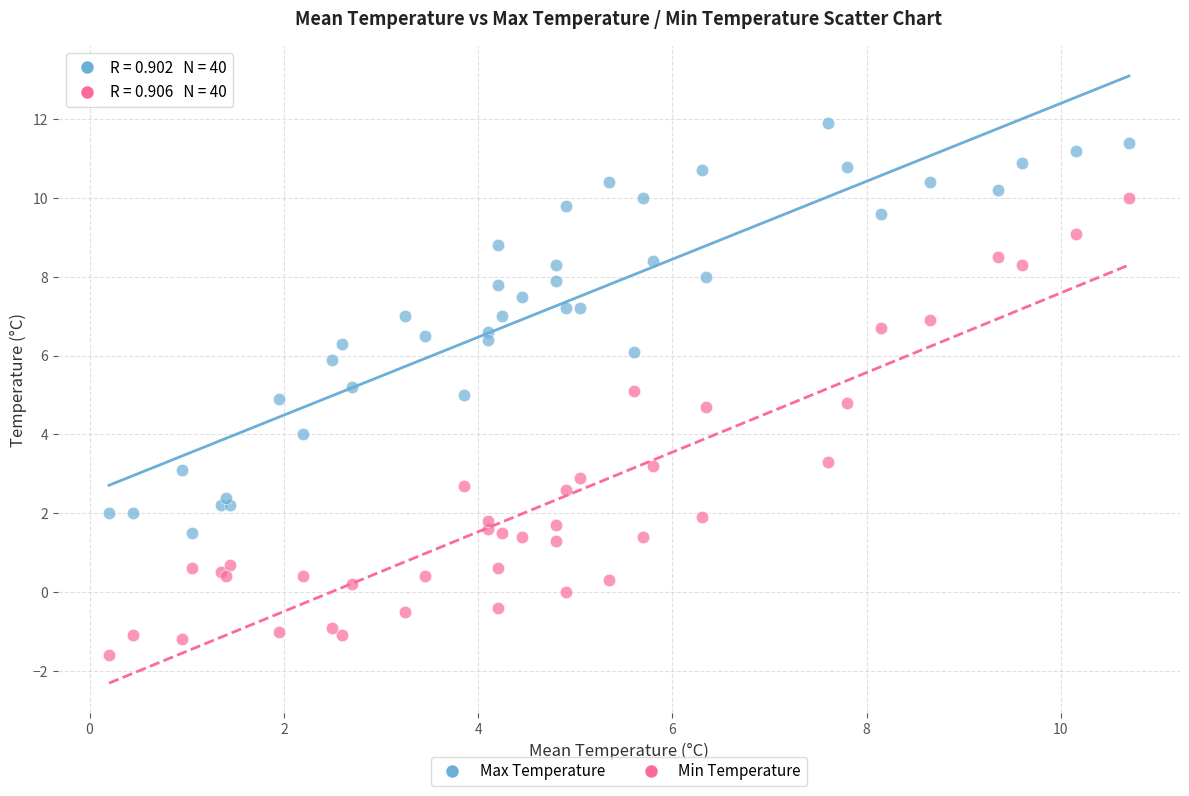

Which series contains the highest Y value?

Max Temperature